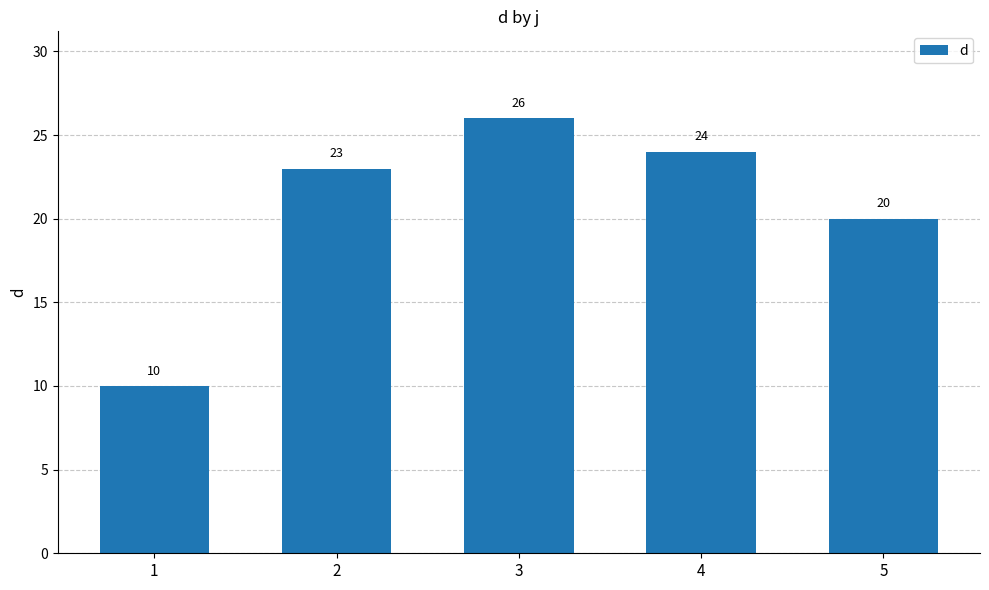

What is the average value?

21